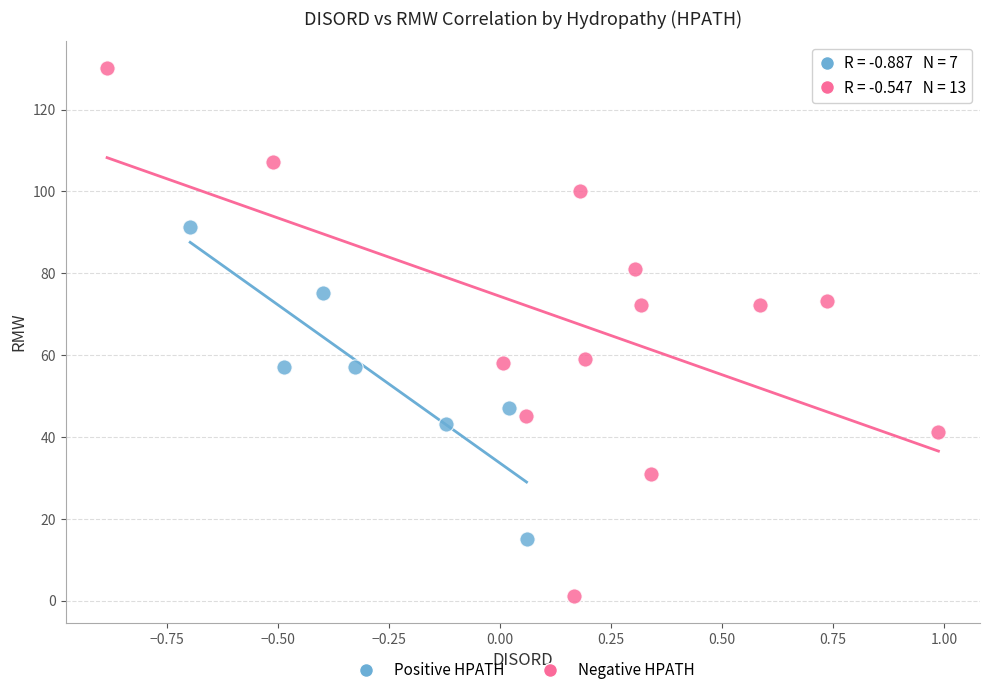

Which series contains the lowest Y value?

Negative HPATH